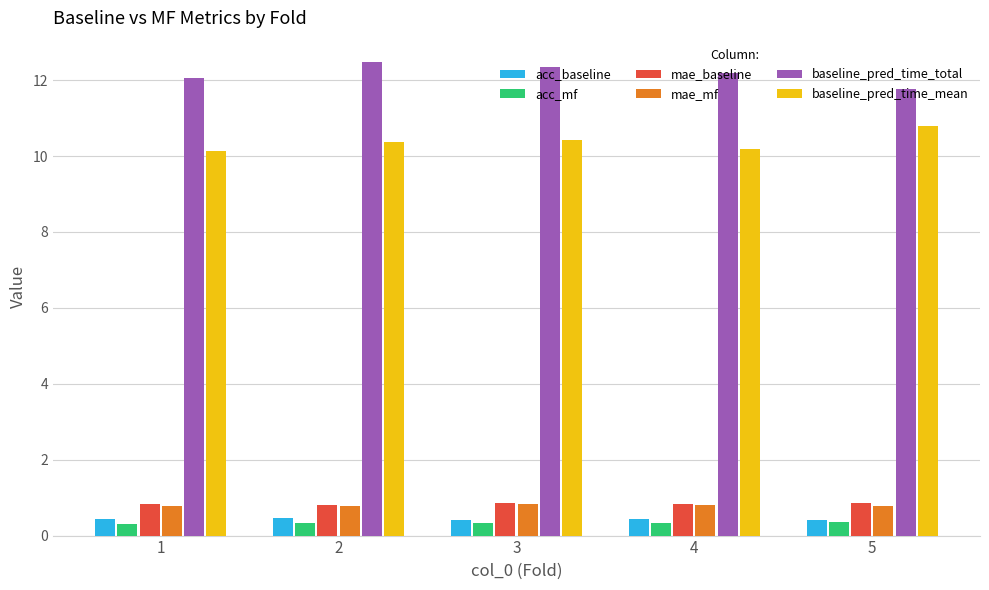

Count the acc_mf values in the range 0 to 1.

5